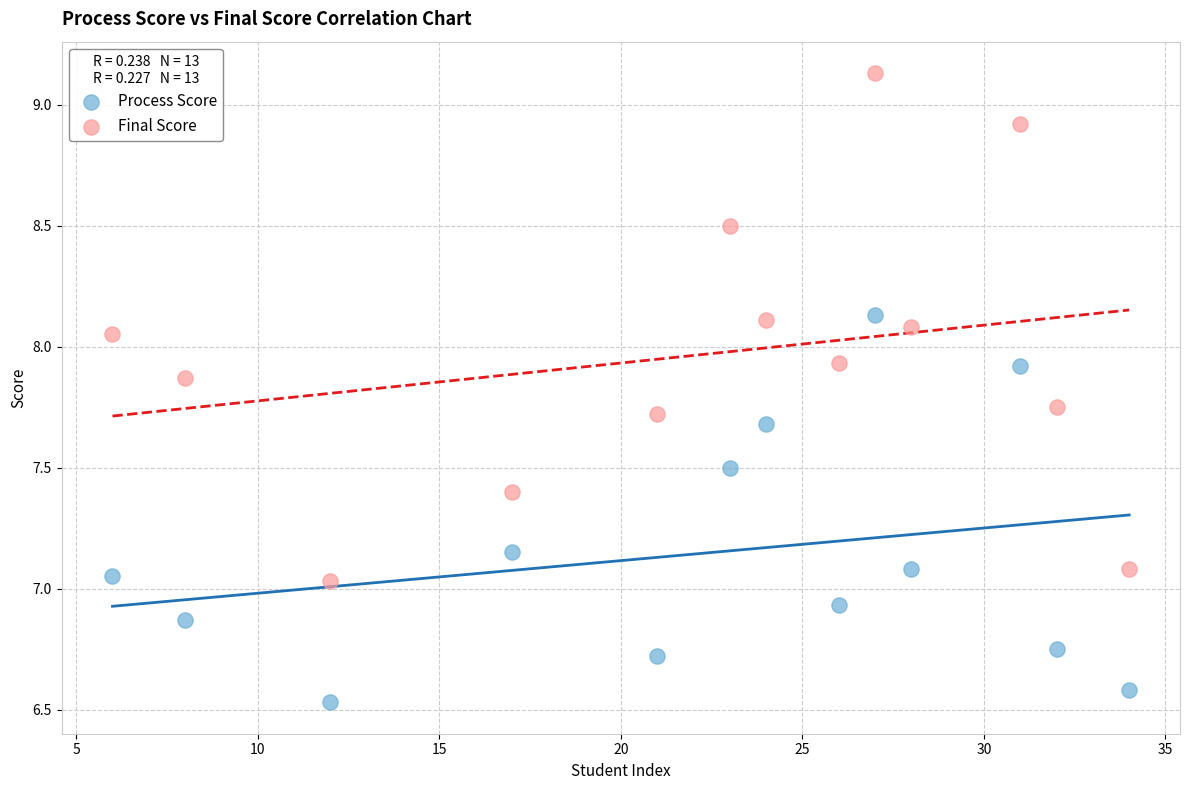

Across all data points, what is the range of X values (max minus min)?

28.0